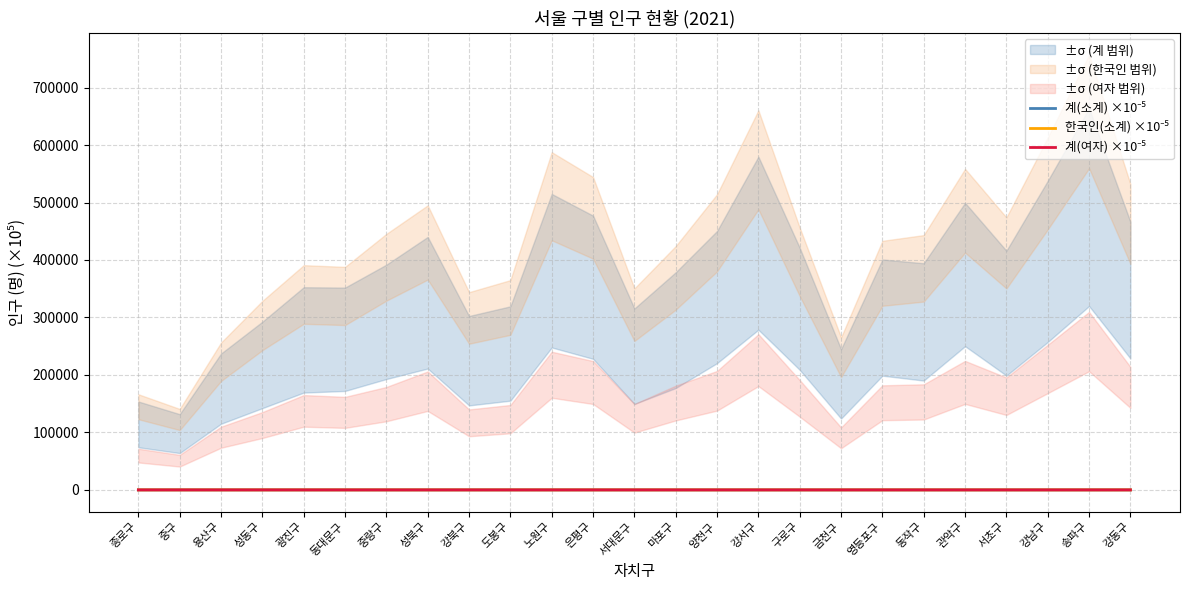

Which series has the largest total across all categories?

계(소계) ×10⁻⁵